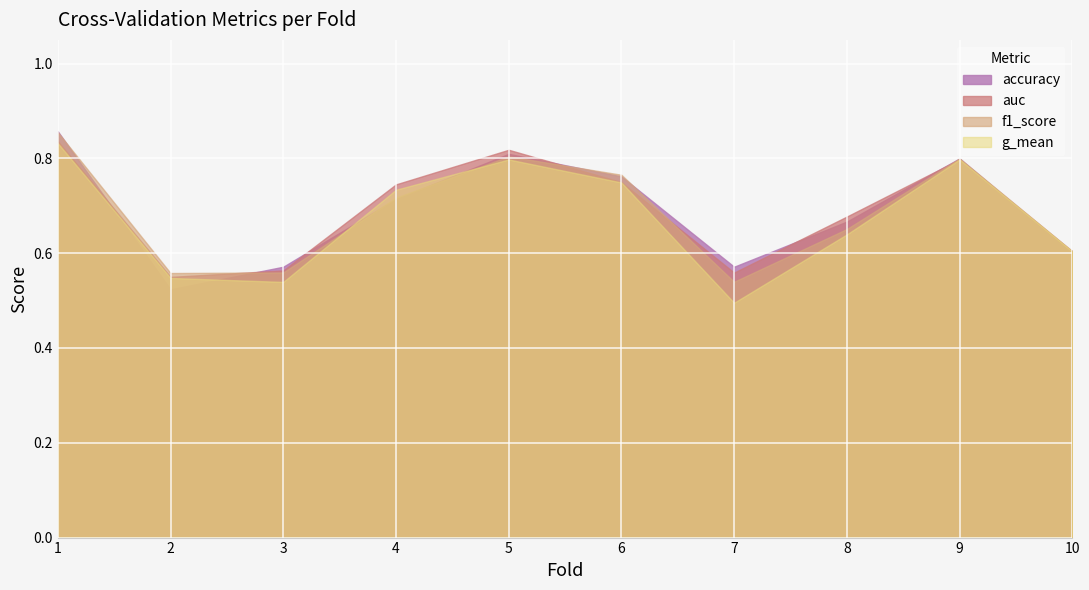

What is the spread (max minus min) of values at 7?

0.1